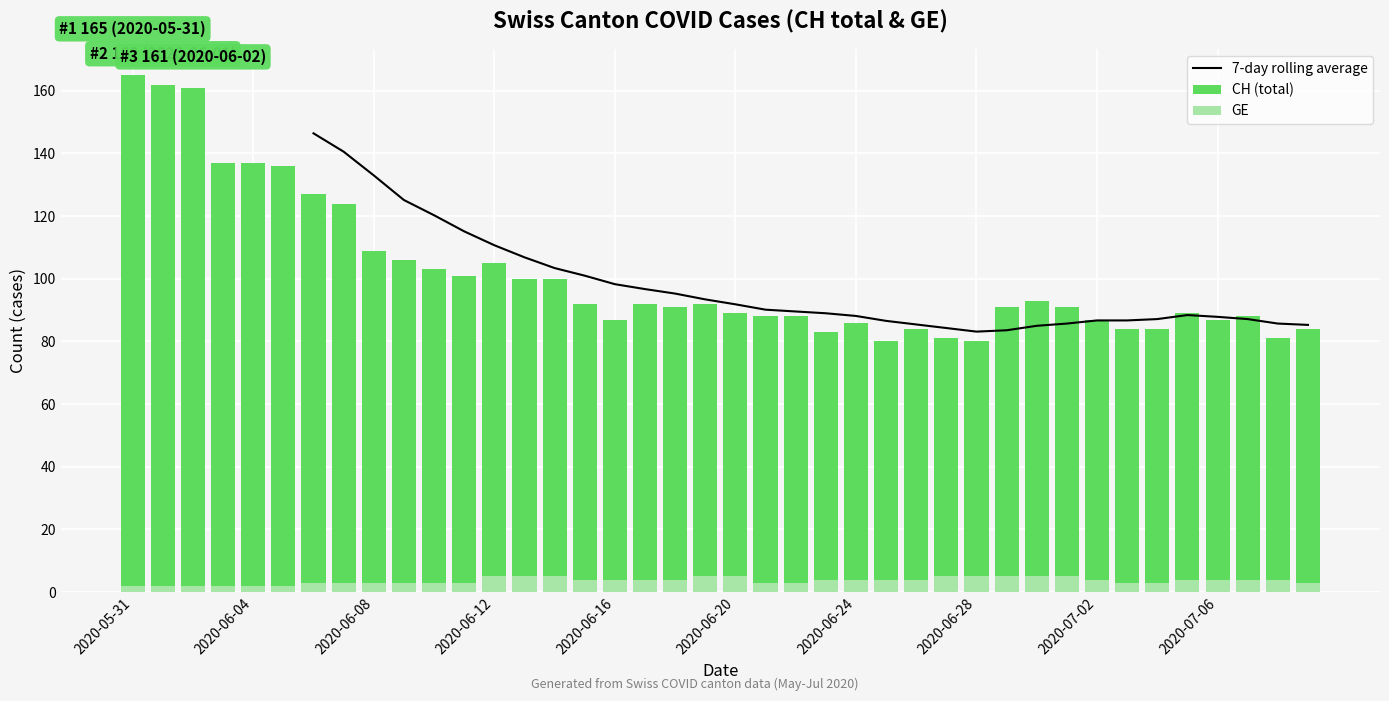

At 15, list the series in order from largest to smallest.

7-day rolling average, CH (total), GE